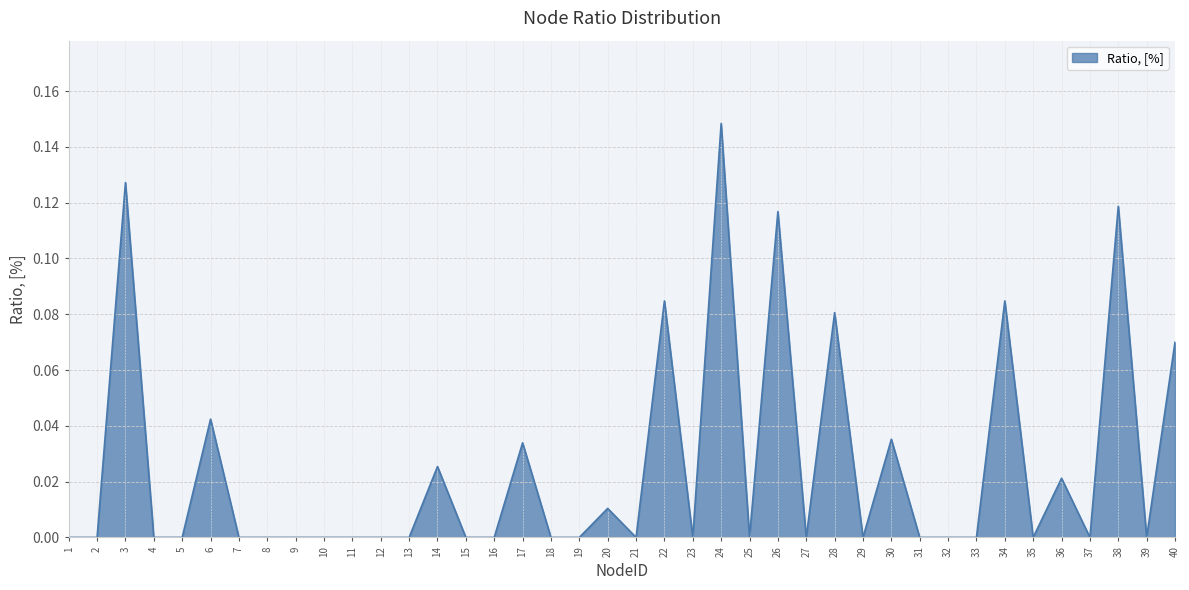

What is the change in value from 18 to 24?

+0.1